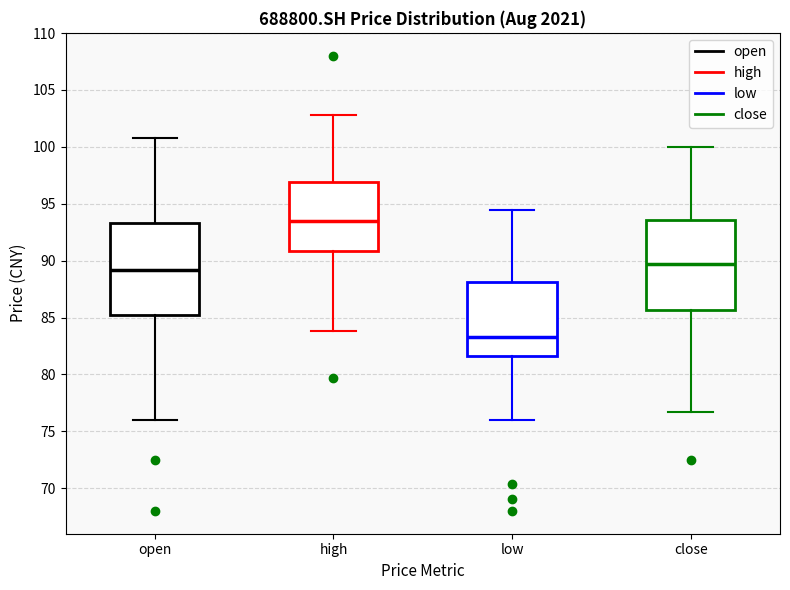

Reading left to right, transcribe this box plot: for each box, give where its median line is, the range the box spans, and where its two whiskers end, as read against the y-axis. The values are not printed on the chart, so give them approximately, as read against the axis.

open: median 89.0, box 85.0 to 93.5, whiskers 76.0 to 101.0
high: median 93.5, box 91.0 to 97.0, whiskers 84.0 to 103.0
low: median 83.5, box 81.5 to 88.0, whiskers 76.0 to 94.5
close: median 89.5, box 85.5 to 93.5, whiskers 76.5 to 100.0